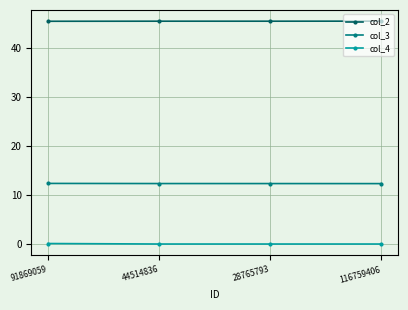

What is the sum of all col_3 values?

49.3